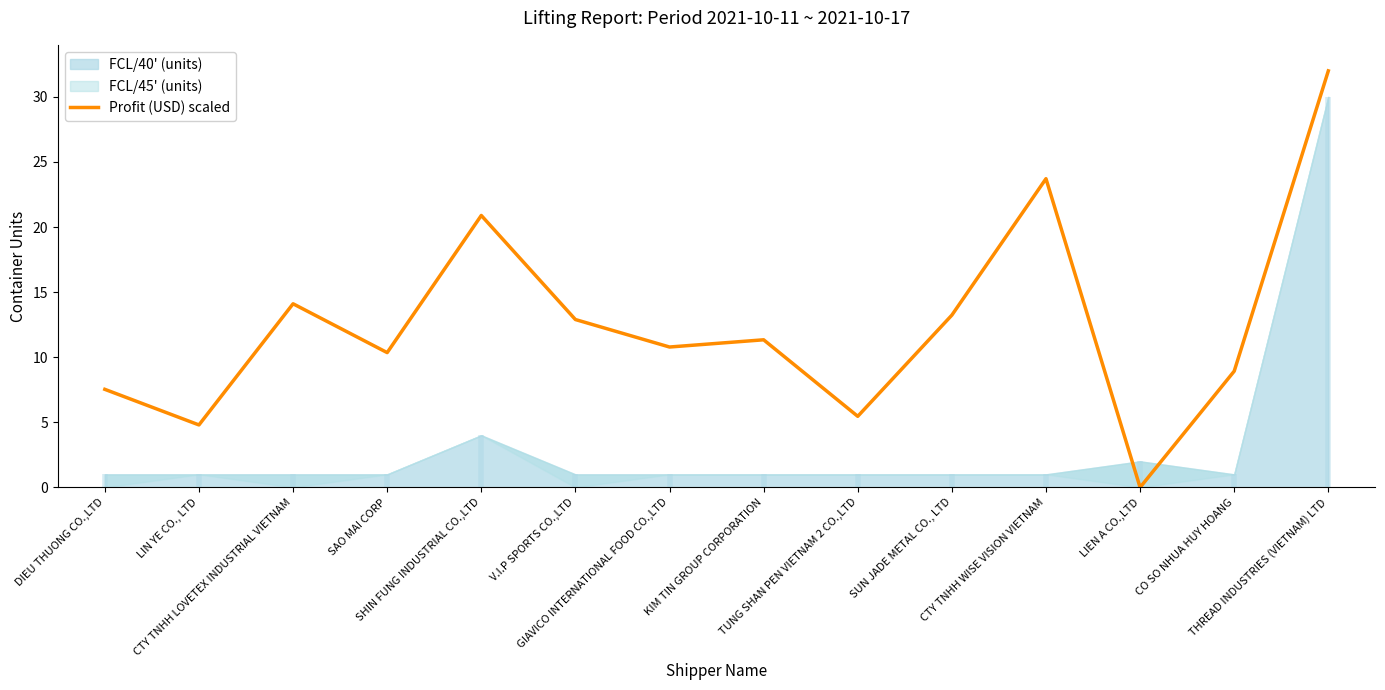

What is the difference between the maximum and minimum values?

32.0